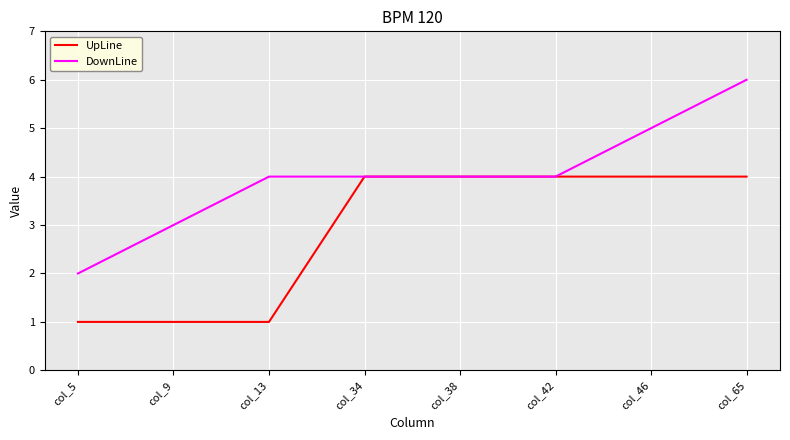

What is the average value of the UpLine series?

3